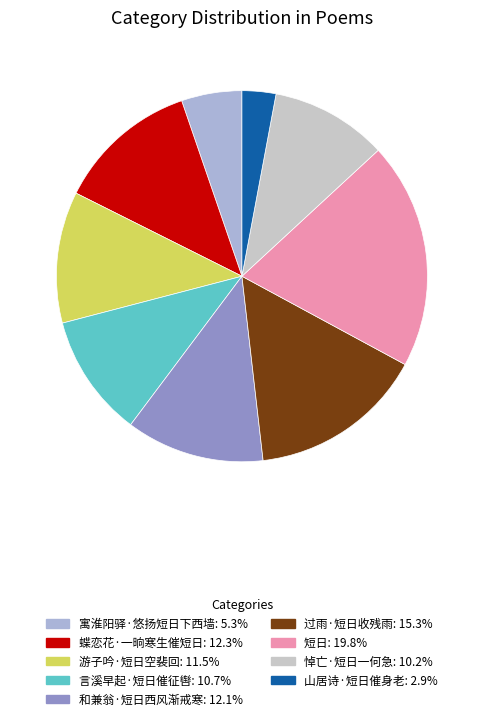

True or false: 游子吟·短日空裴回 accounts for 4% of the total.

False